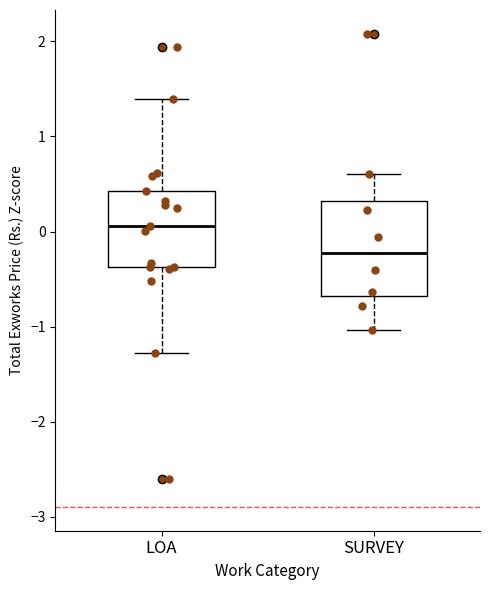

Reading left to right, read every box against the y-axis: the position of its median line, the range the box covers, and the ends of its whiskers. The values are not printed on the chart, so give them approximately, as read against the axis.

LOA: median 0.1, box -0.4 to 0.4, whiskers -1.3 to 1.4
SURVEY: median -0.2, box -0.7 to 0.3, whiskers -1.0 to 0.6